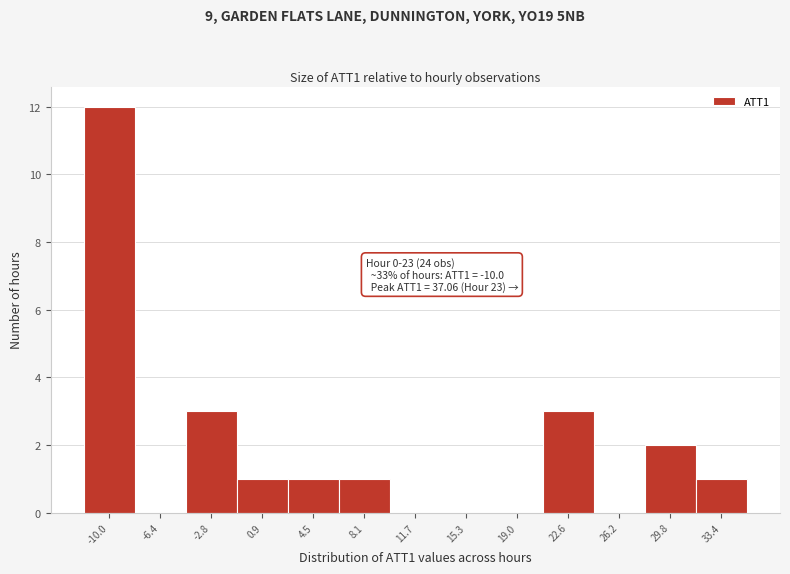

Reading left to right, list all the values displayed in this chart.

-10.0=12	-6.4=0	-2.8=3	0.9=1	4.5=1	8.1=1	11.7=0	15.3=0	19.0=0	22.6=3	26.2=0	29.8=2	33.4=1